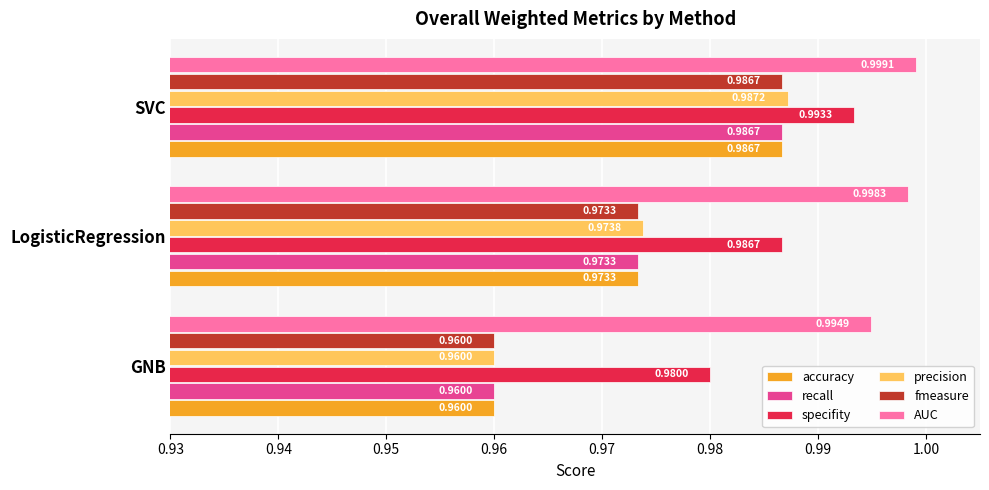

Is the value of specifity at SVC greater than the value of precision at SVC?

Yes